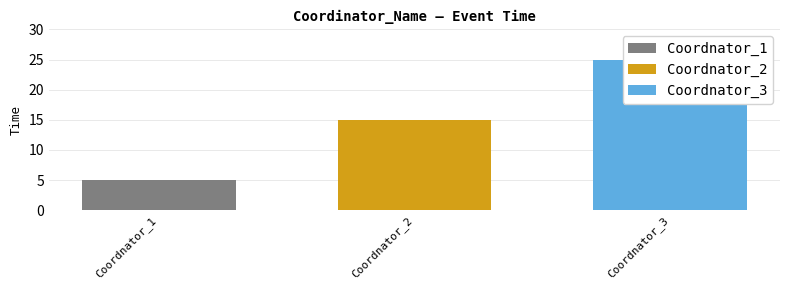

What is the approximate value at Coordnator_3, to the nearest 5?

25